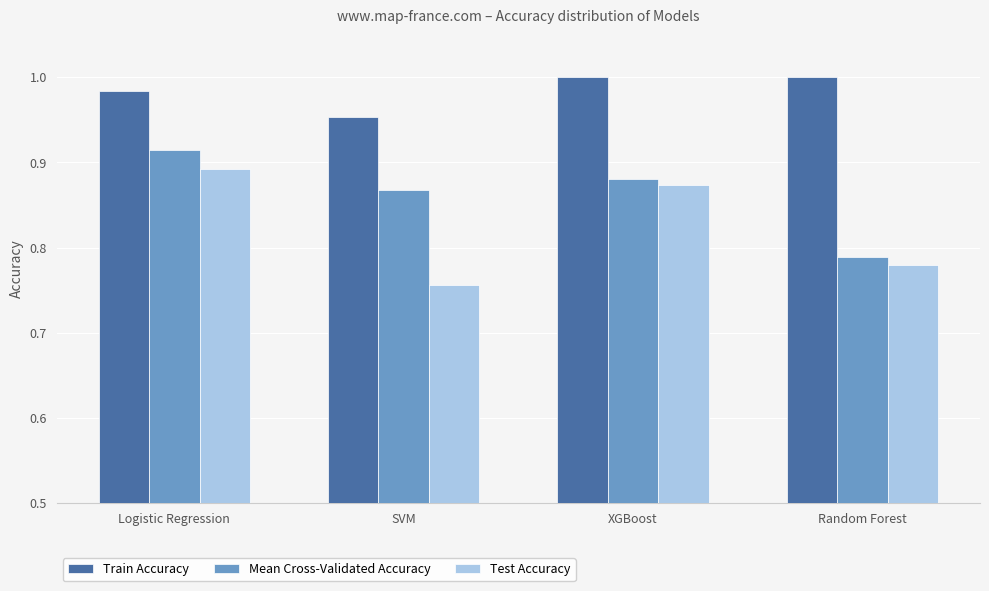

What is the sum of all Train Accuracy values?

3.9